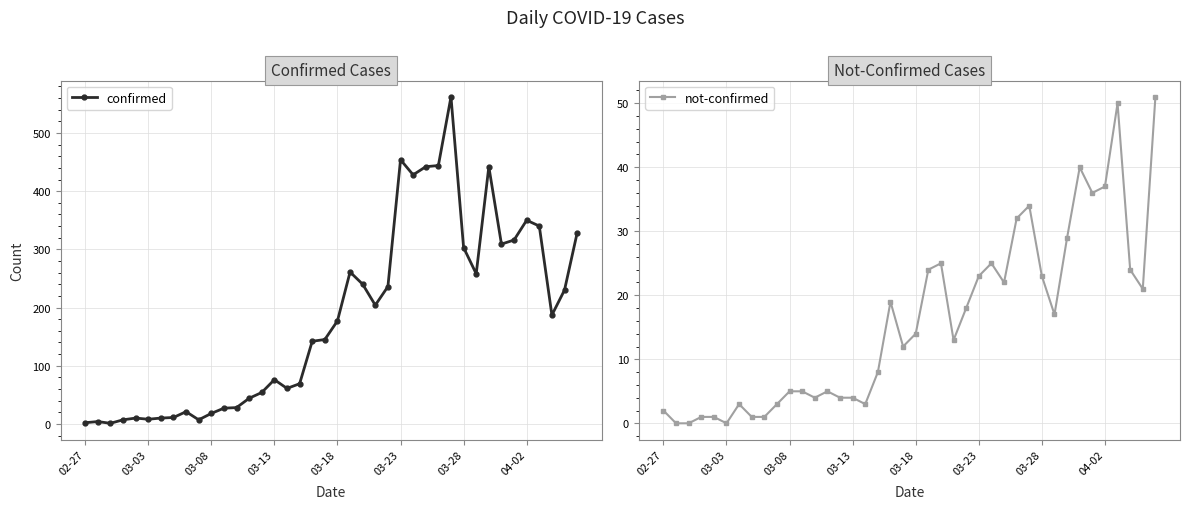

In not-confirmed, how many points are lower than both neighbors (excluding endpoints)?

9